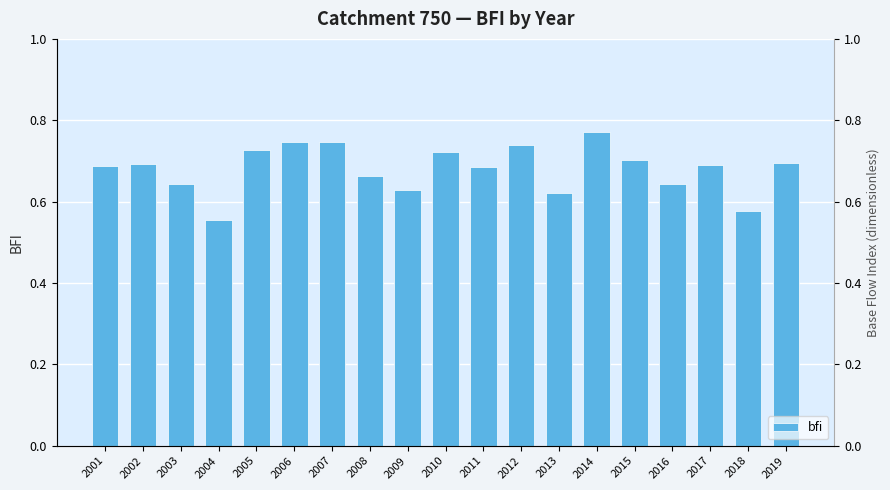

What is the difference between the second highest and second lowest values?

0.2